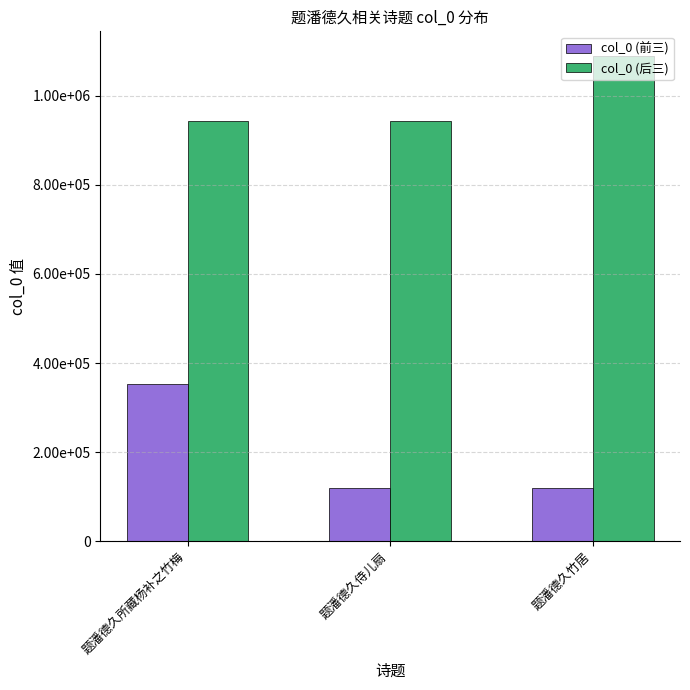

Rank the categories by col_0 (前三) value from highest to lowest.

题潘德久所藏杨补之竹梅, 题潘德久竹居, 题潘德久侍儿扇